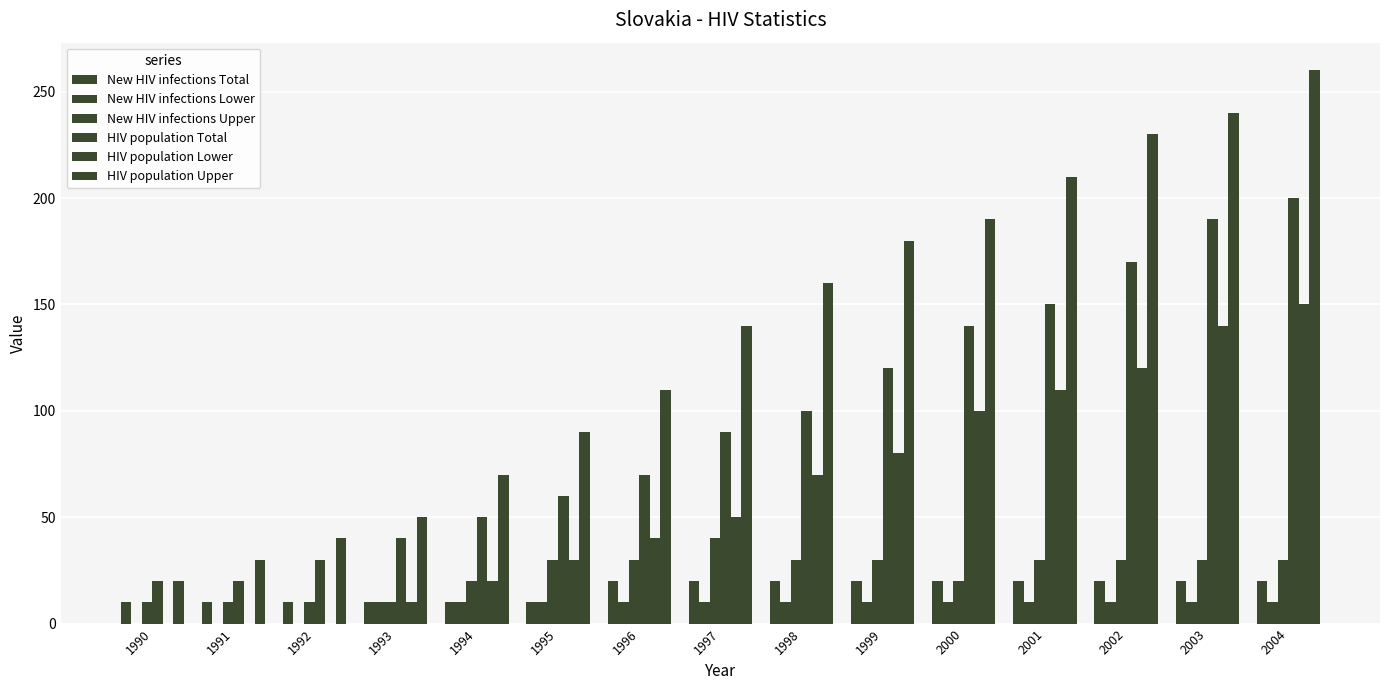

Which category has the highest value in the New HIV infections Total series?

1996